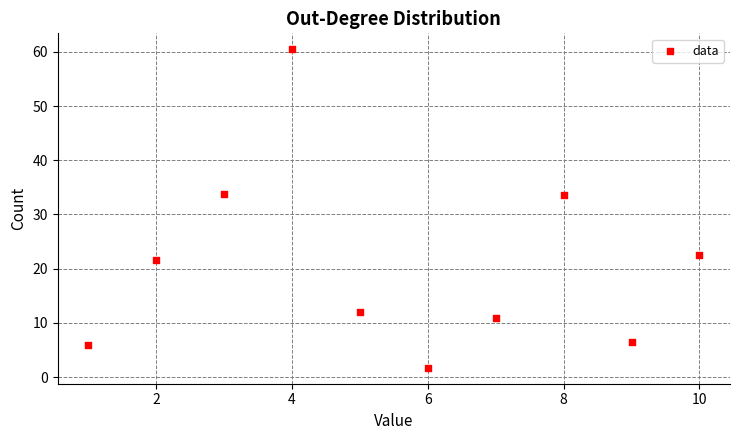

What is the average Y value?

20.9